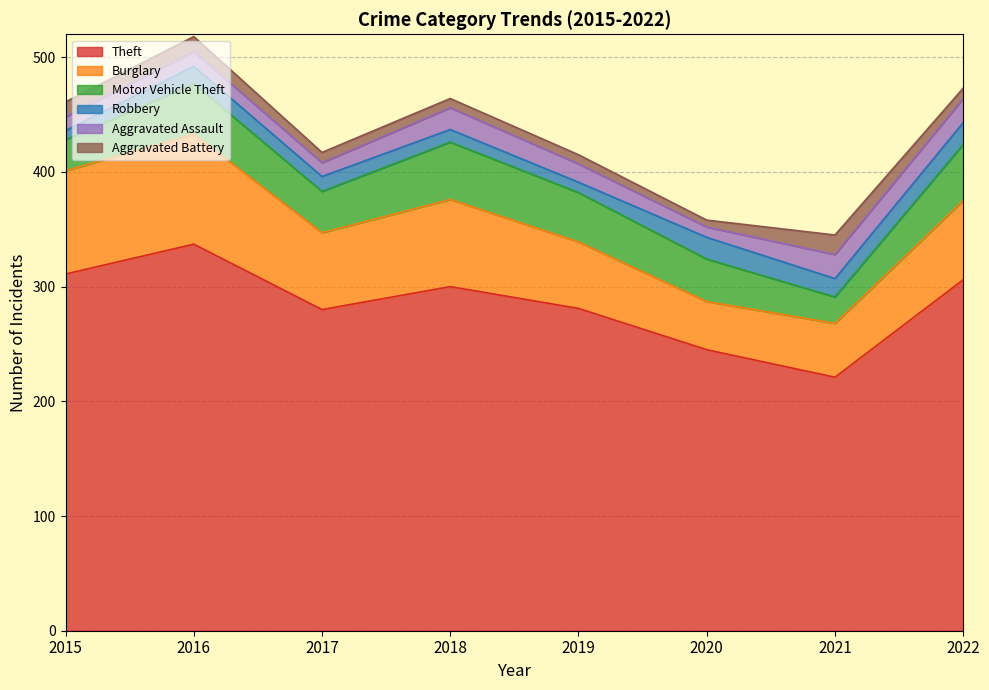

What is the smallest value displayed?

6